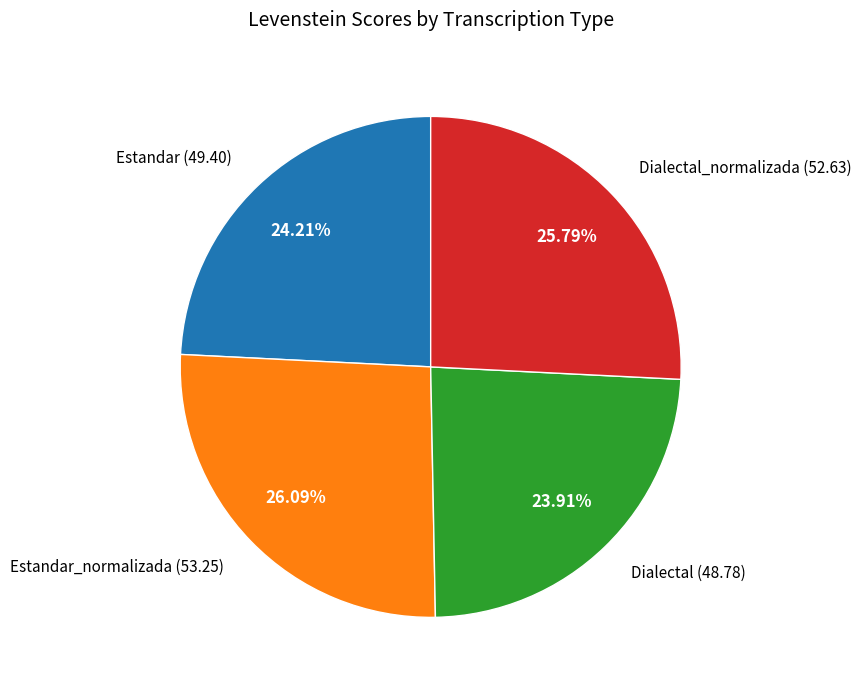

Does Dialectal_normalizada (52.63) account for over 50% of the chart?

No